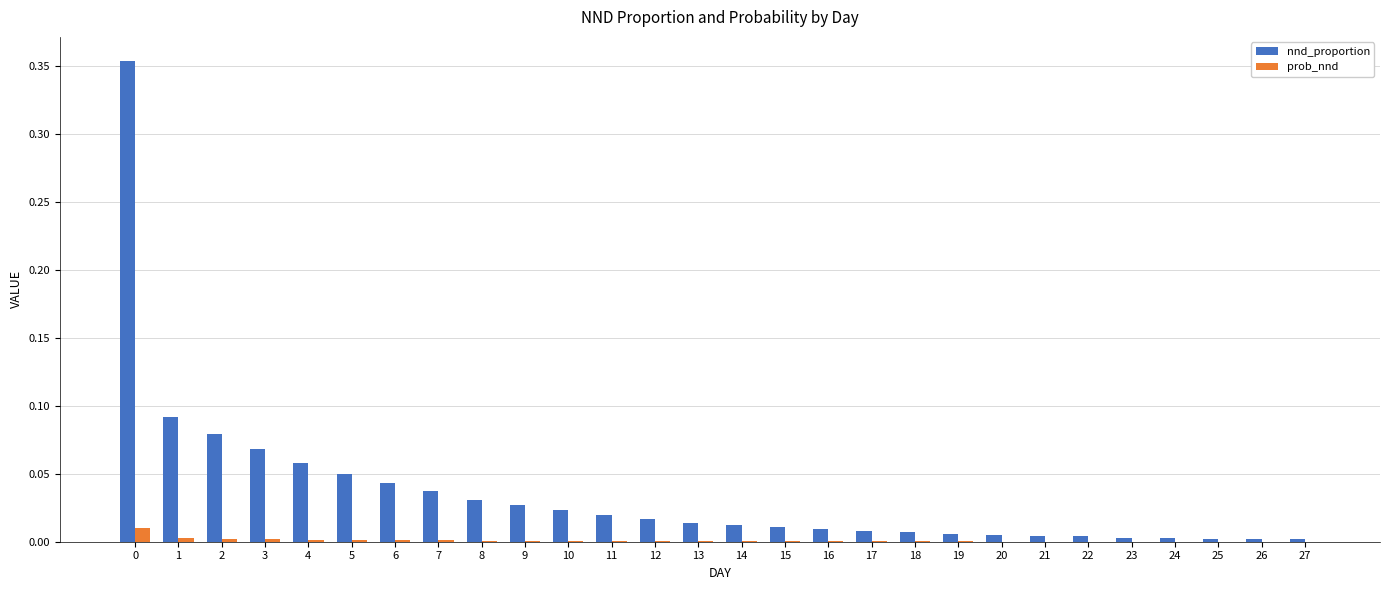

Does the chart contain stacked bars?

No